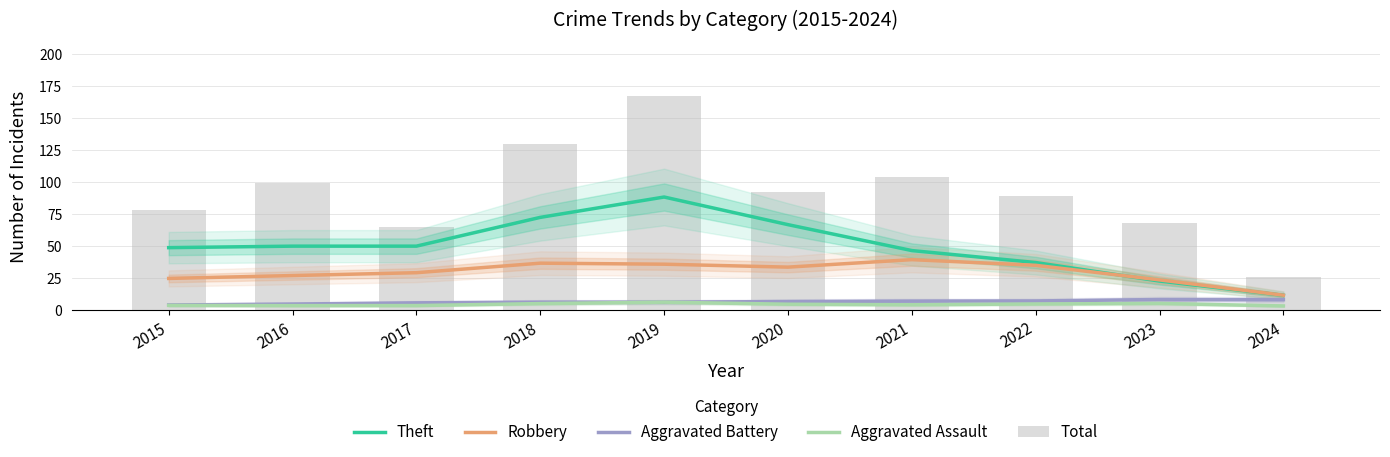

Which has a higher value, 2024 or 2018?

2018